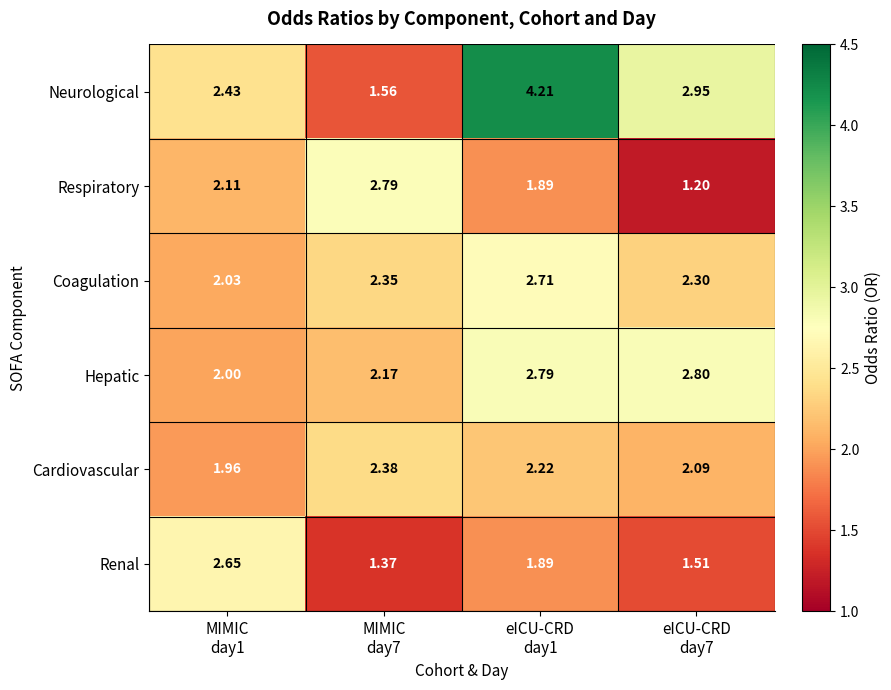

Which series changed the most between MIMIC
day7 and eICU-CRD
day1?

Neurological